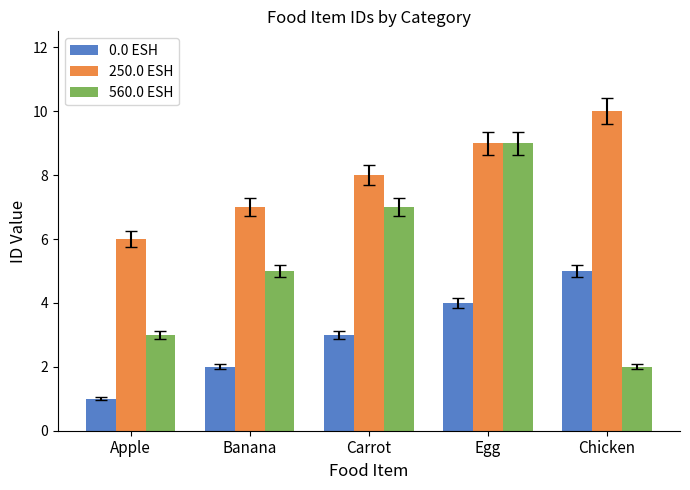

Which series has the largest range (max minus min)?

560.0 ESH